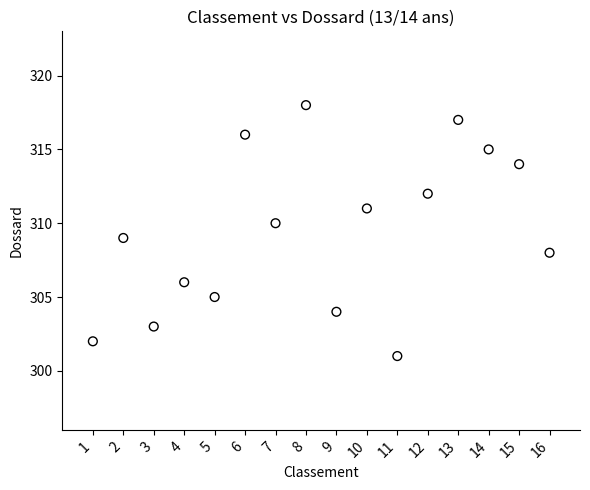

What is the range of Y values (max minus min)?

17